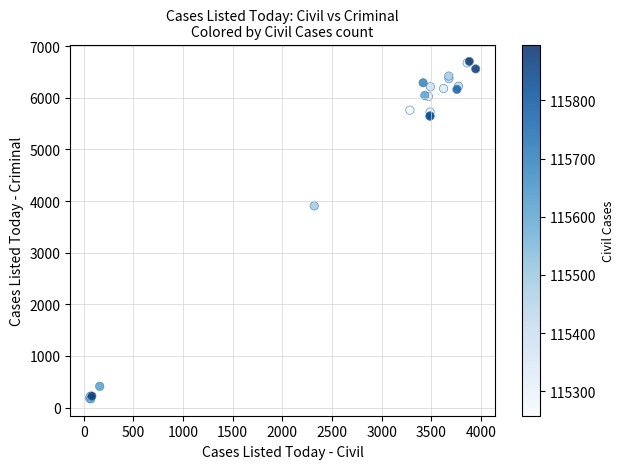

What Y value in the scatter plot is closest to 3436?

3906